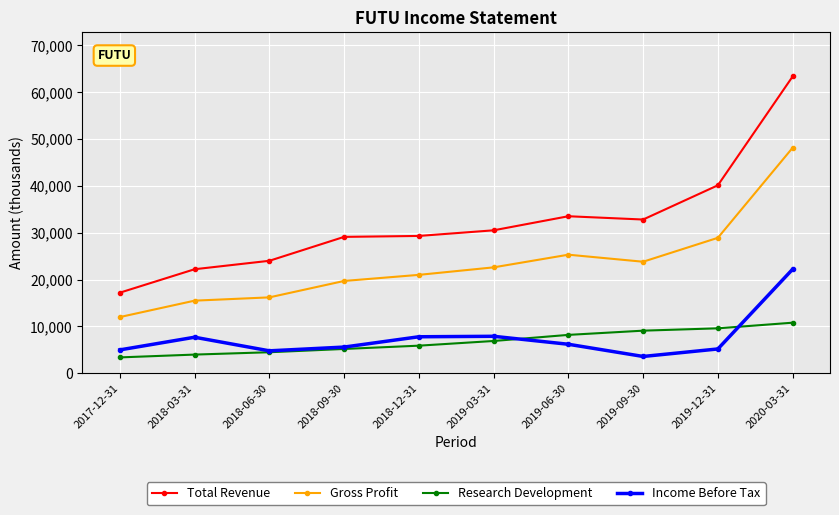

Which series has the largest range (max minus min)?

Total Revenue